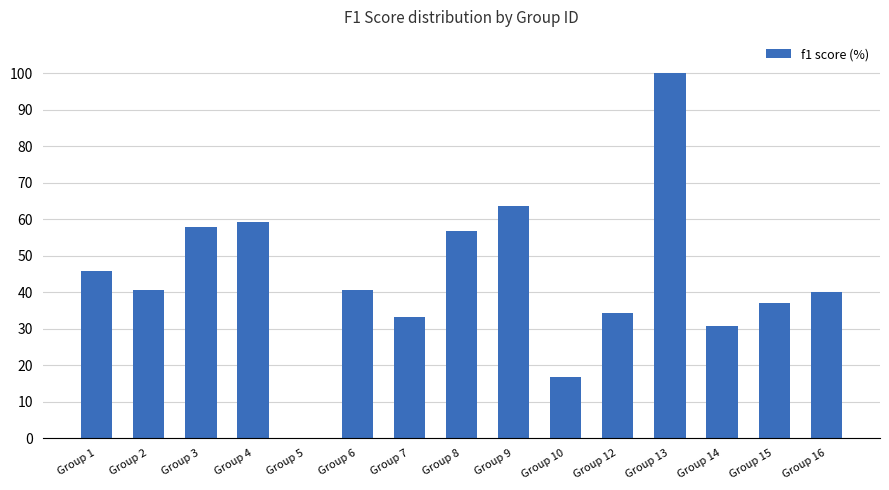

Is it true that the value at Group 8 is 93.4?

False